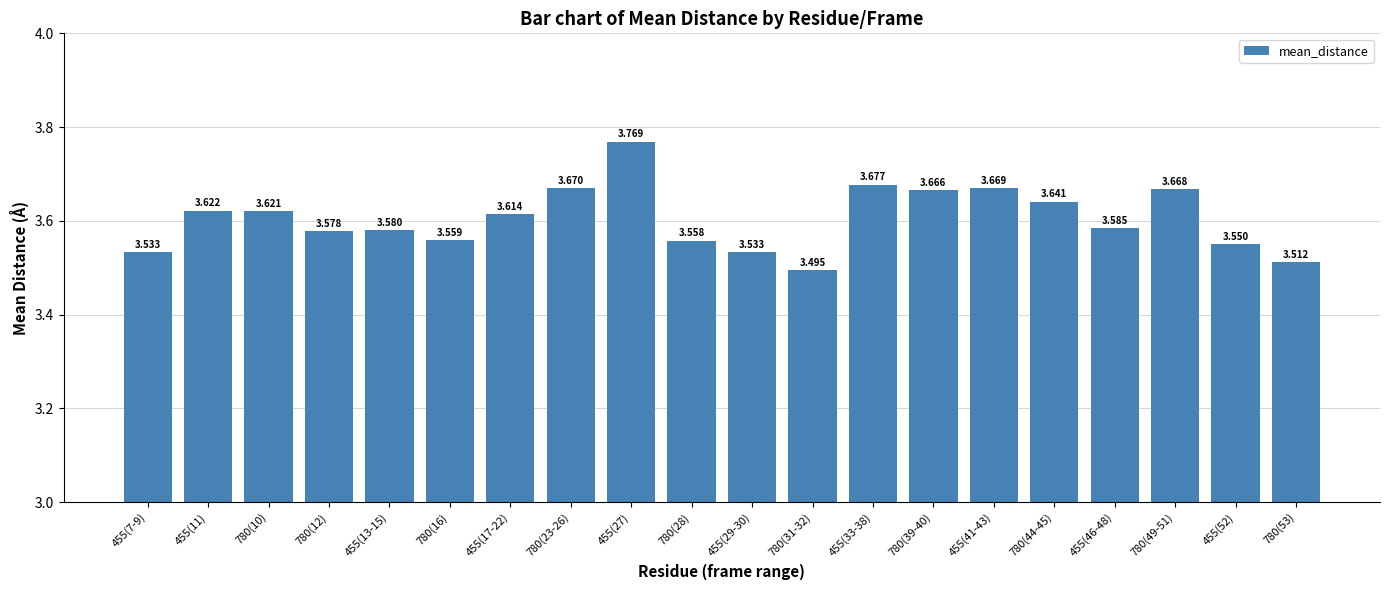

Is it true that the value at 455(13-15) is 3.6?

True